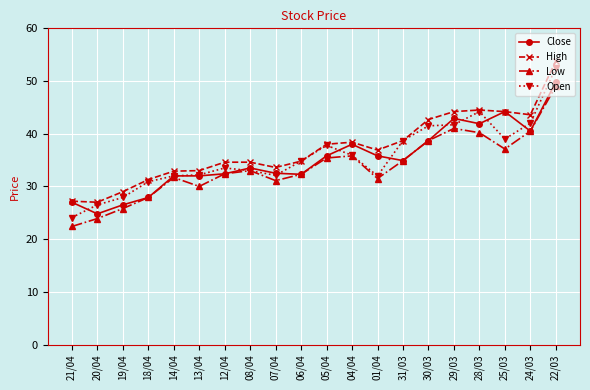

How many interior local peaks does the Low series have?

4